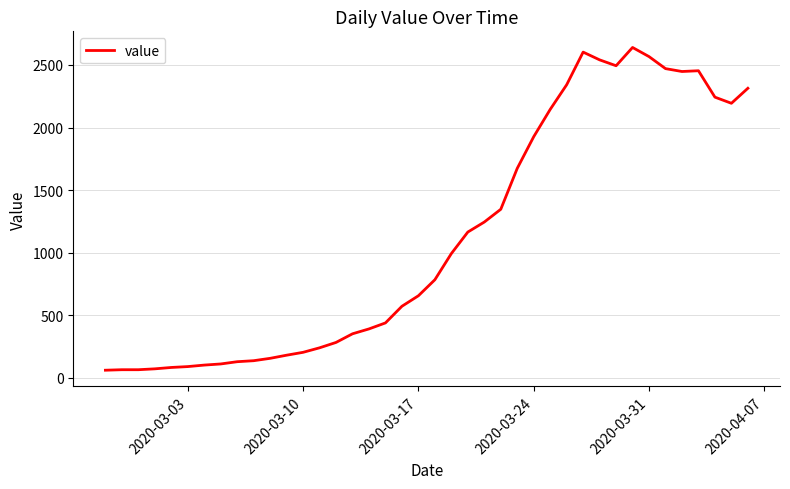

What is the smallest value displayed?

61